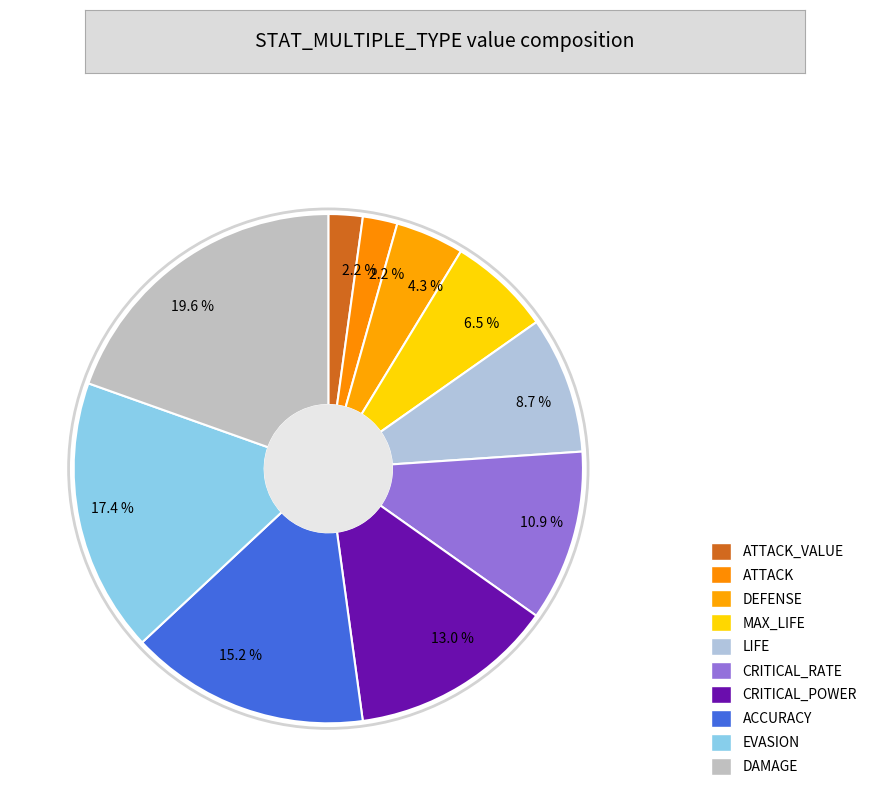

Which slice is the largest?

DAMAGE